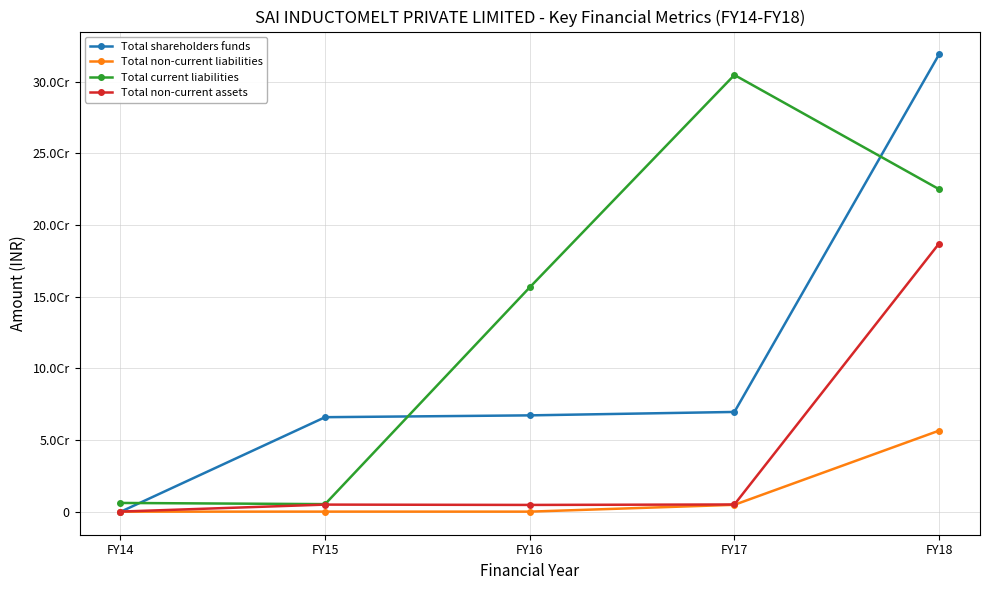

What is the difference between the second highest and minimum values in the Total non-current assets series?

4963123